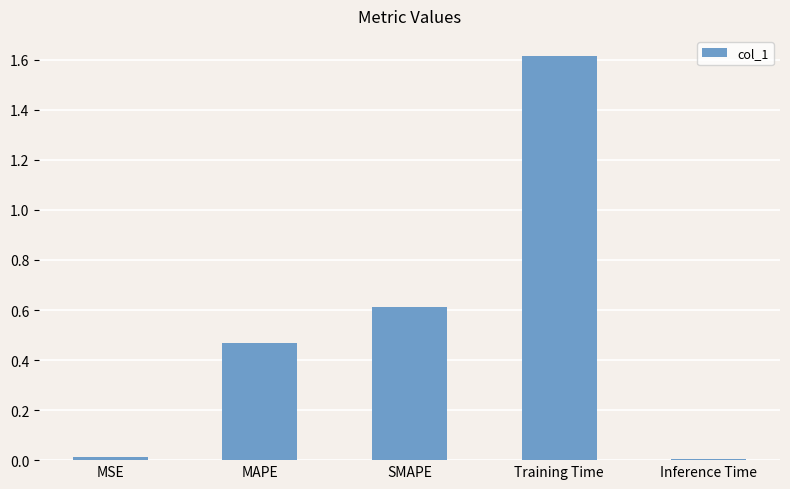

True or false: the data shows 0.0 at Inference Time.

True